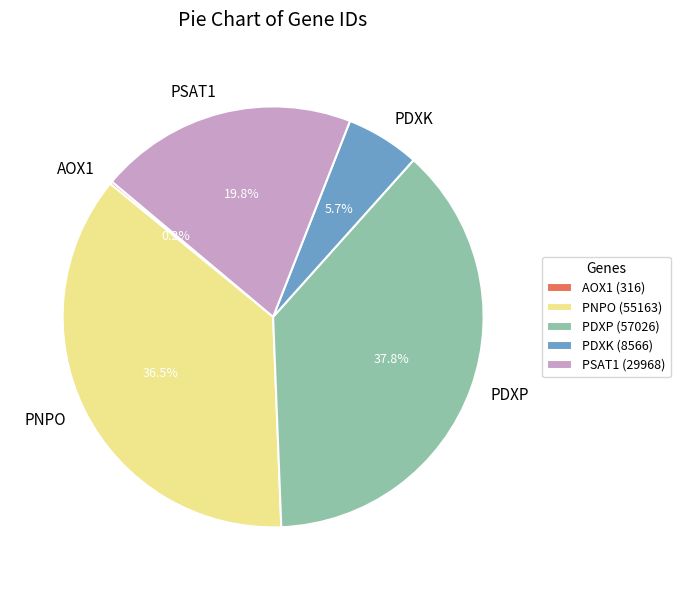

What is the total percentage of PSAT1 and PDXP?

57.6%